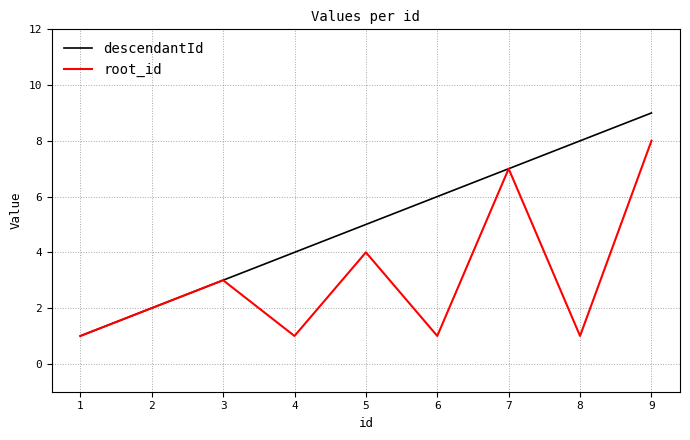

At which category is the sum across all series the highest?

9